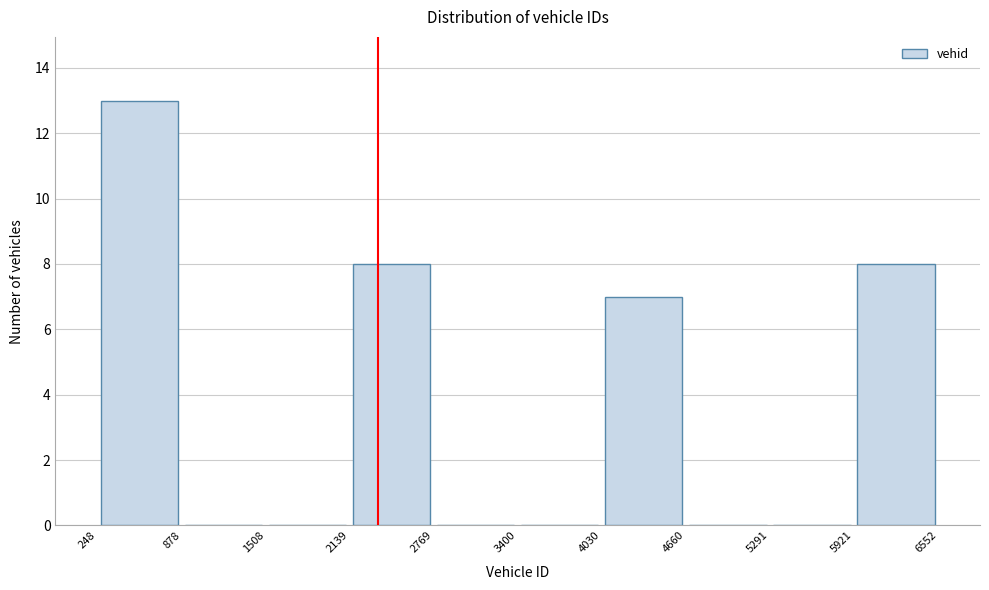

Reading left to right, transcribe this chart: for each bar, give the range it covers on the x-axis and its height. The values are not printed on the chart, so give them approximately, as read against the axis.

248 to 878: 13
878 to 1508: 0
1508 to 2139: 0
2139 to 2769: 8
2769 to 3400: 0
3400 to 4030: 0
4030 to 4660: 7
4660 to 5291: 0
5291 to 5921: 0
5921 to 6552: 8